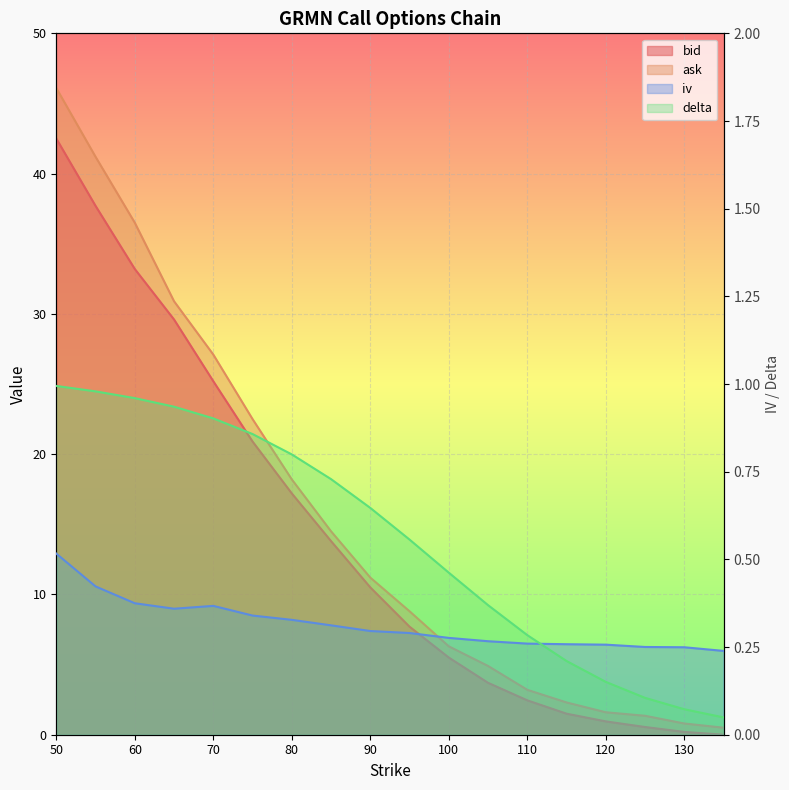

Which series ends up on top after the final intersection of bid and iv?

iv